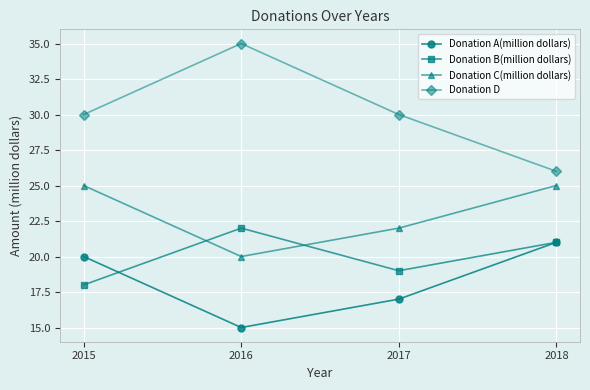

Count the number of categories in the chart.

4